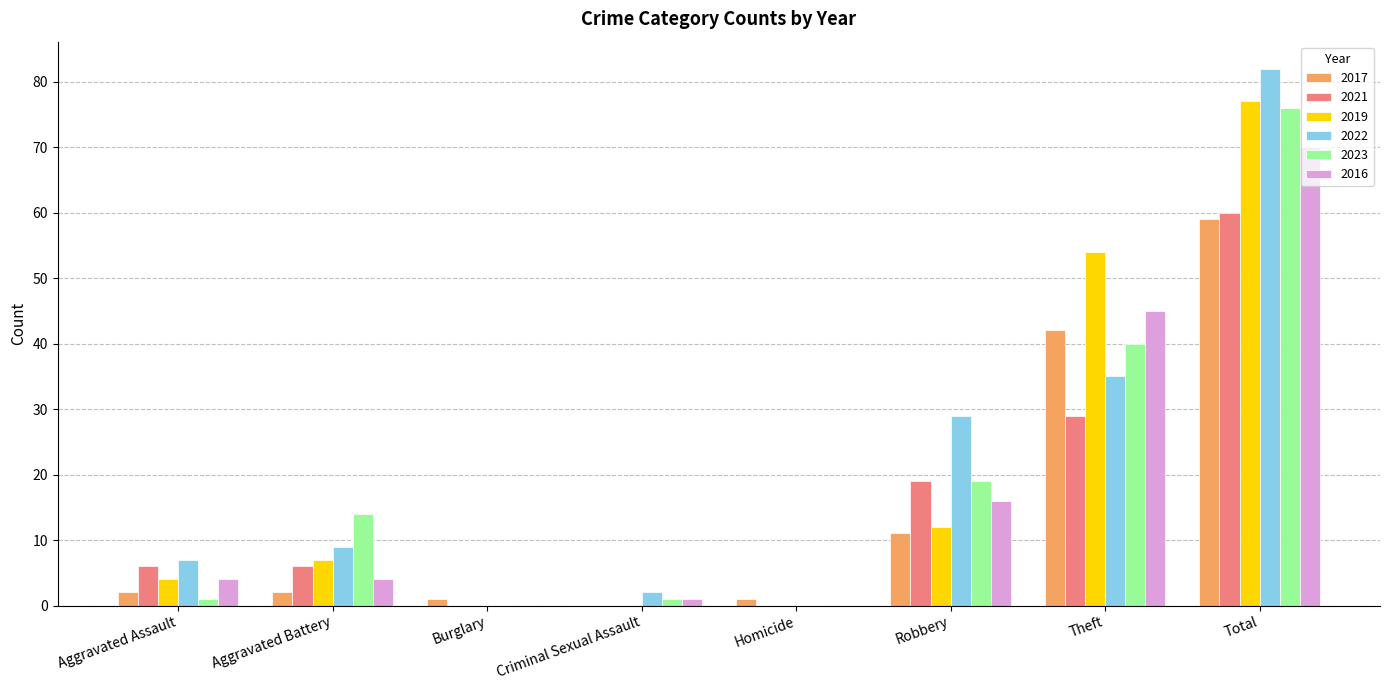

The value of 2017 at Theft is 66. True or false?

False